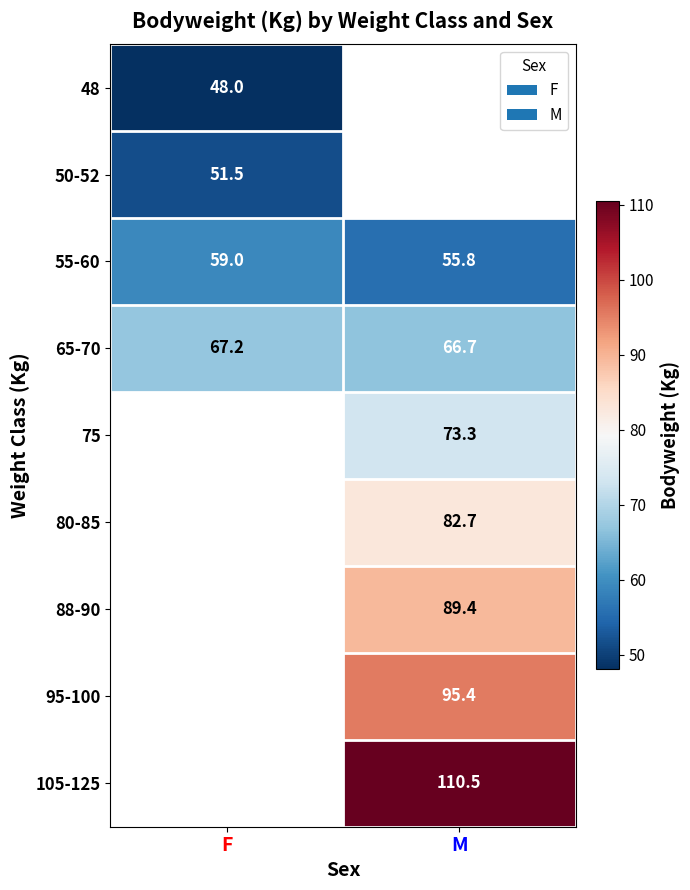

What is the smallest value displayed?

48.0